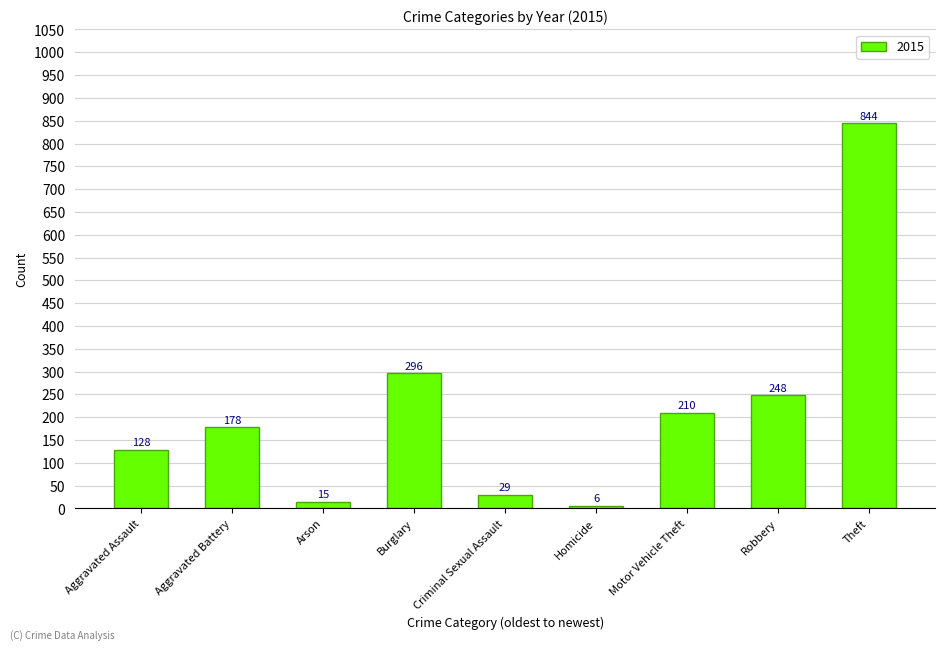

How many data points does each series have?

9